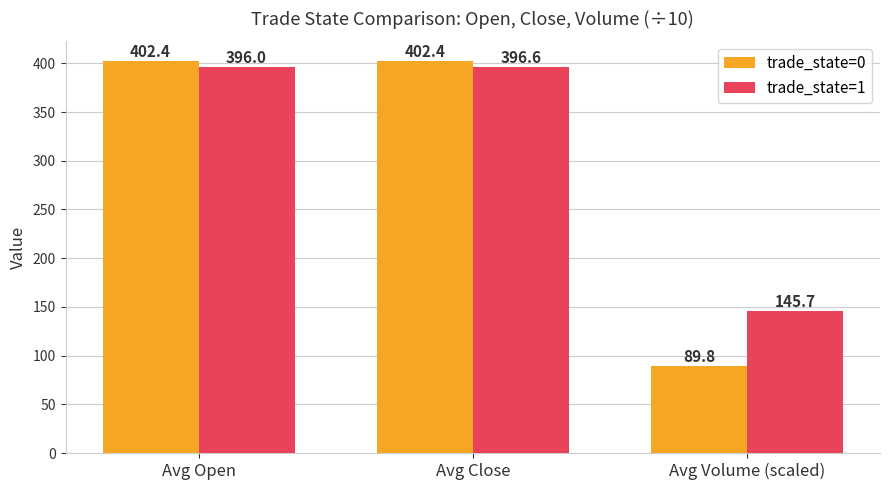

What are all the series names shown in the legend?

trade_state=0, trade_state=1